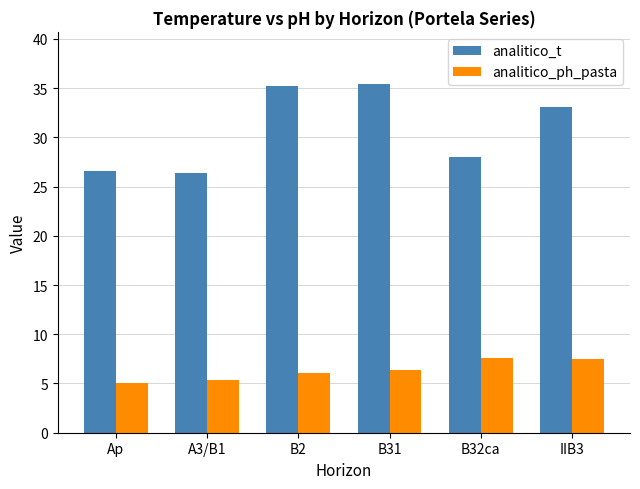

Which label corresponds to the smallest value in the chart?

Ap